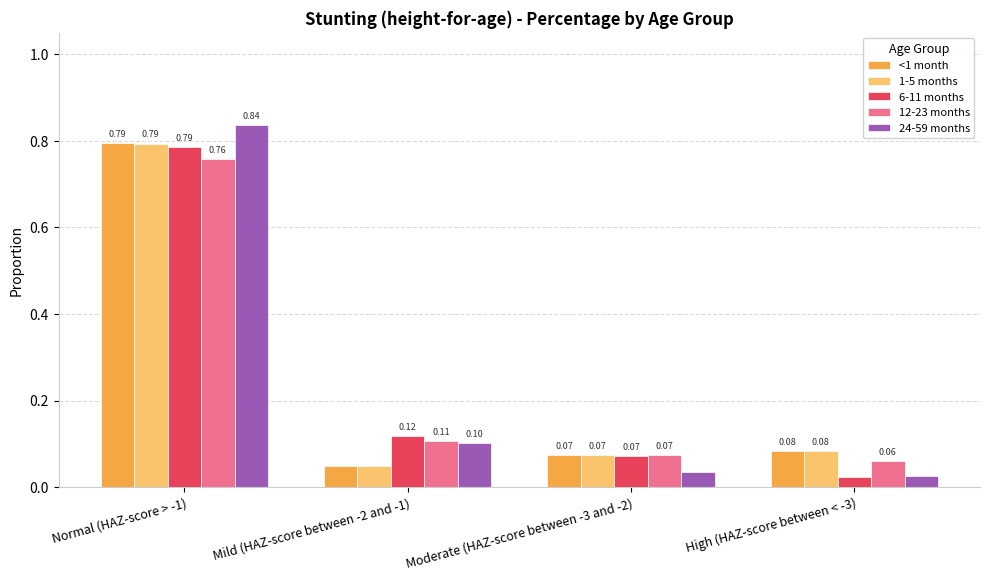

Which series has the widest spread of values?

24-59 months